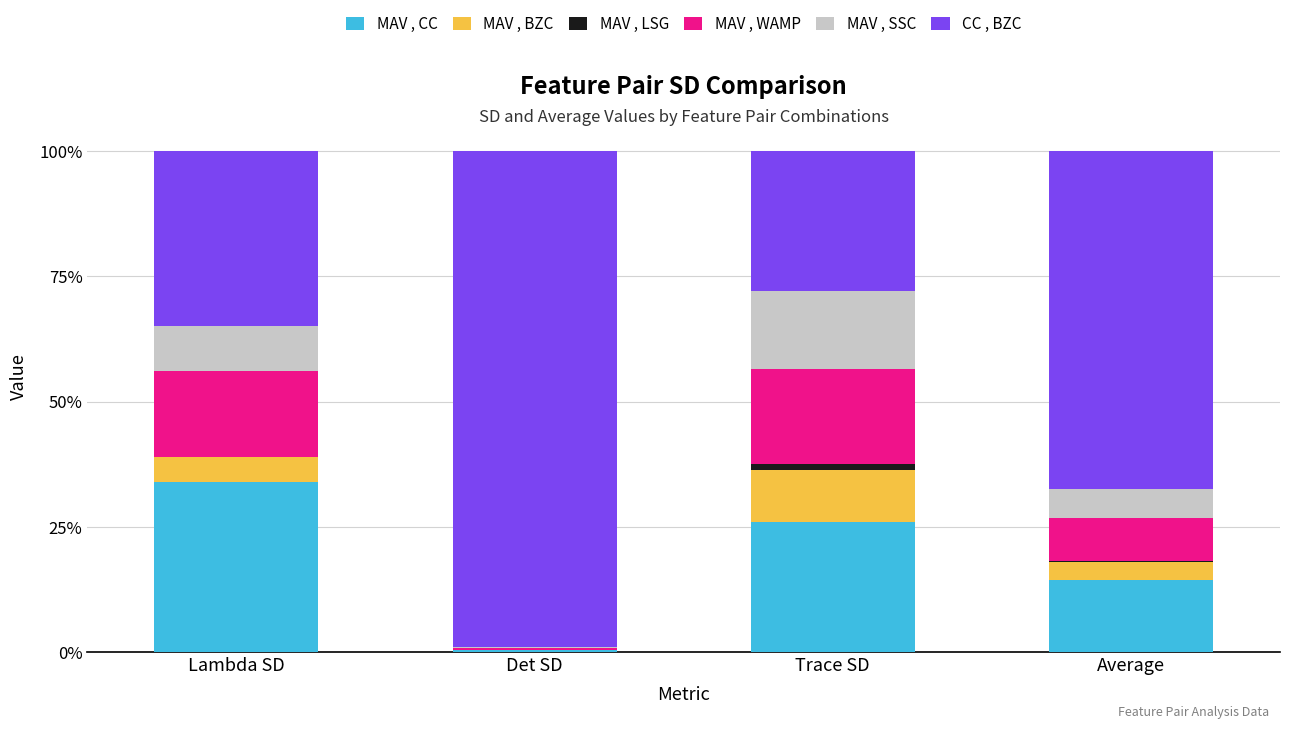

What is the maximum value for MAV , CC?

33.9